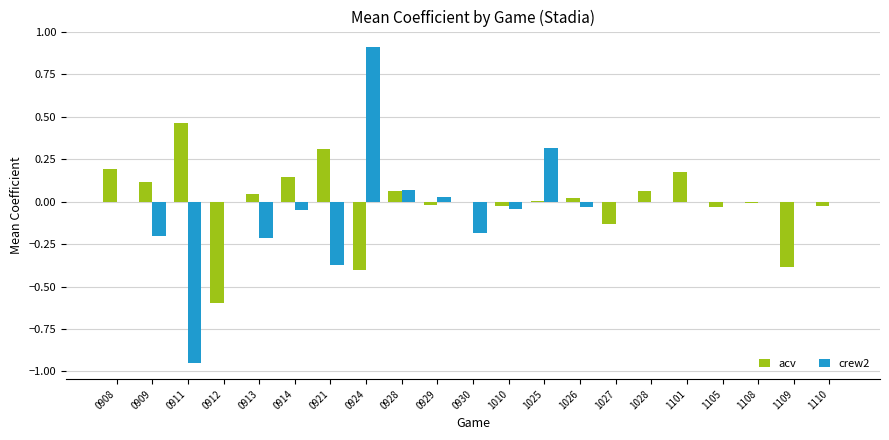

Is it true that acv equals -0.2 at 1109?

False